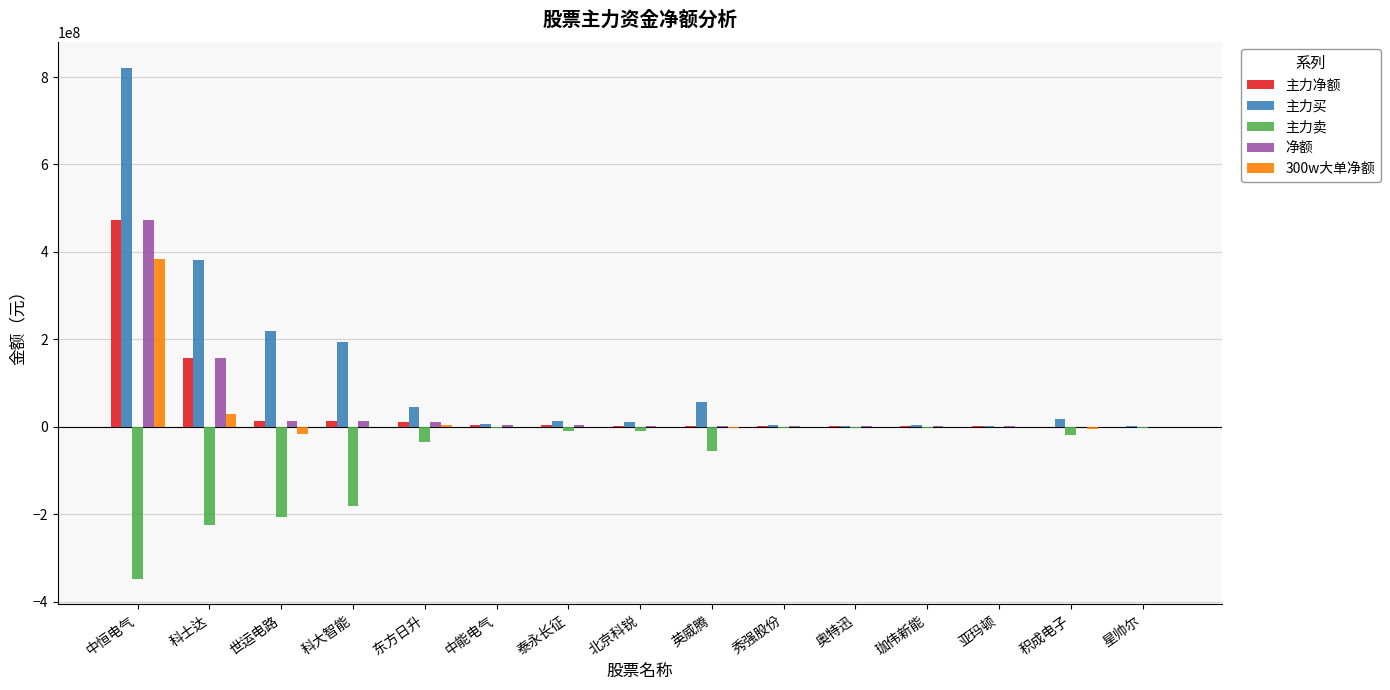

What are all the series names shown in the legend?

主力净额, 主力买, 主力卖, 净额, 300w大单净额